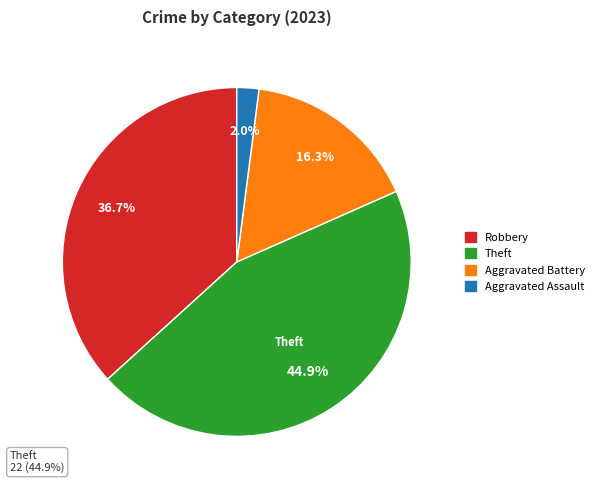

Is there a majority slice in this chart?

No